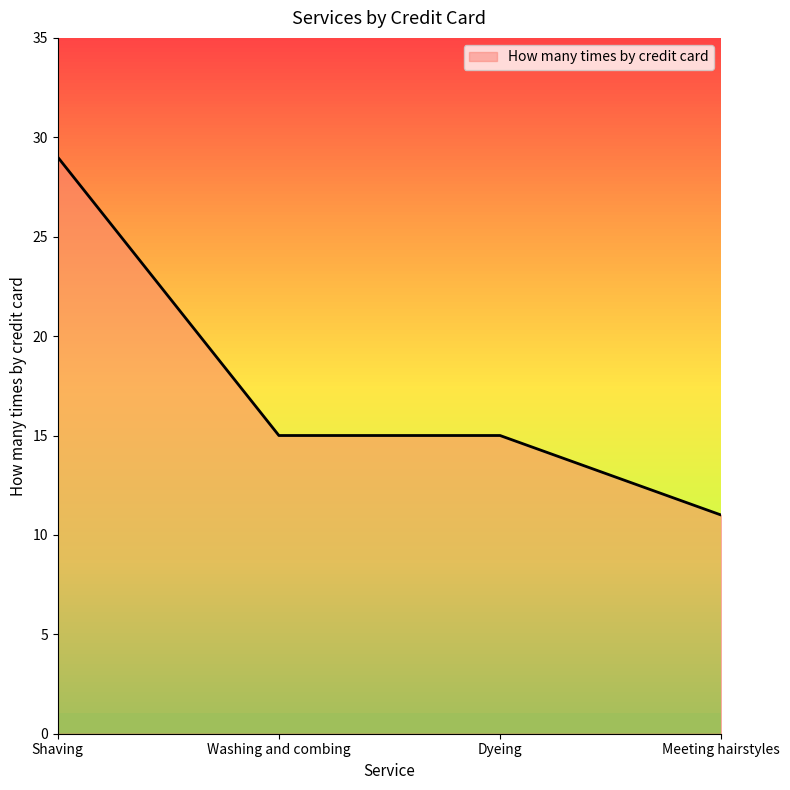

What is the ratio of the value at Meeting hairstyles to the value at Washing and combing?

0.7